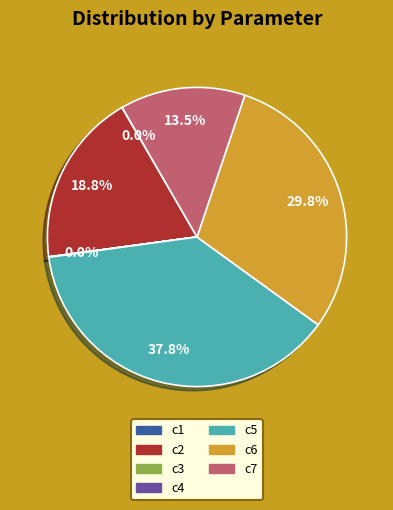

Is the sum of c7 and c2 greater than half?

No